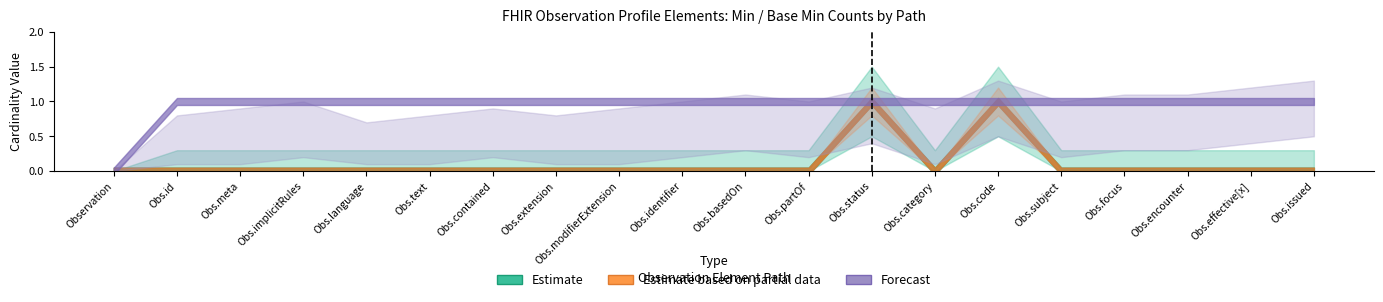

Which series has the largest total across all categories?

Forecast (Max Base)